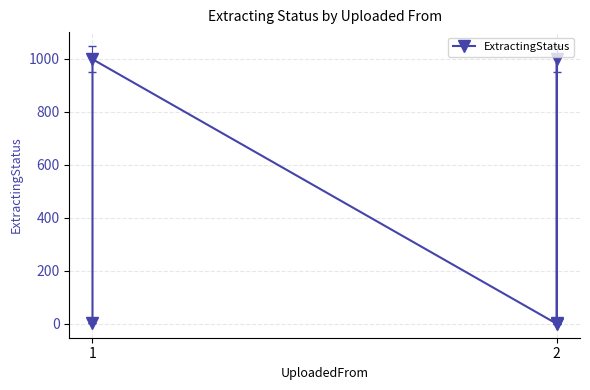

Does the chart have visible grid lines?

Yes